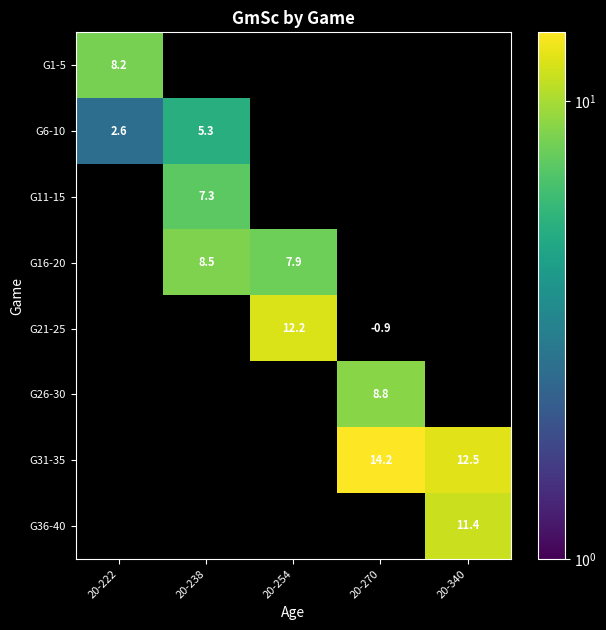

Between 20-238 and 20-254, which is larger?

20-254